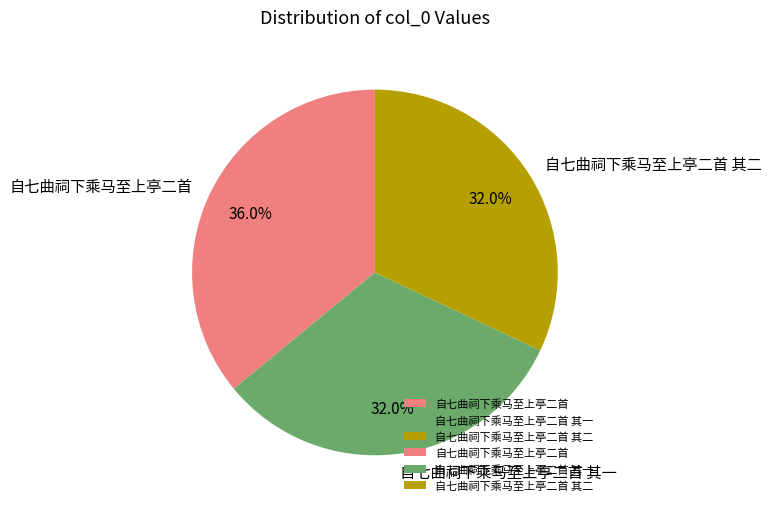

Is there any slice that represents more than half of the pie?

No